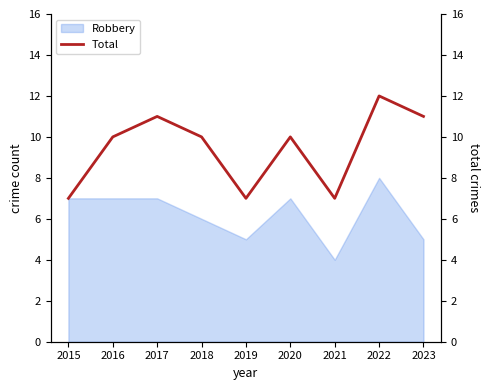

Rank the categories by value from lowest to highest.

2015, 2019, 2021, 2016, 2018, 2020, 2017, 2023, 2022